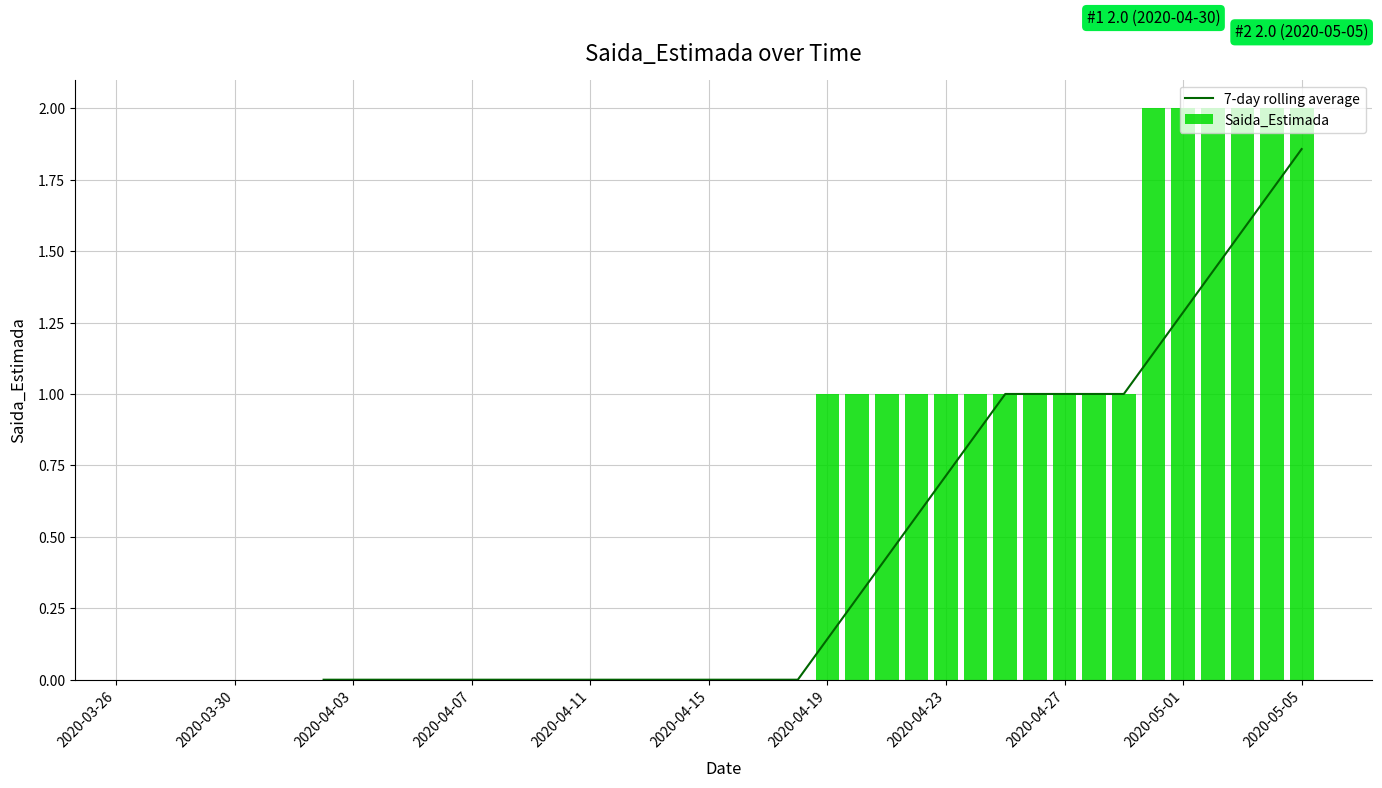

Count the Saida_Estimada values in the range 0 to 1.

34